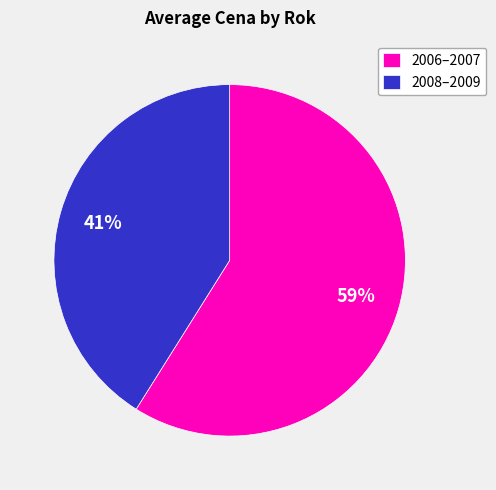

Is there a majority slice in this chart?

Yes